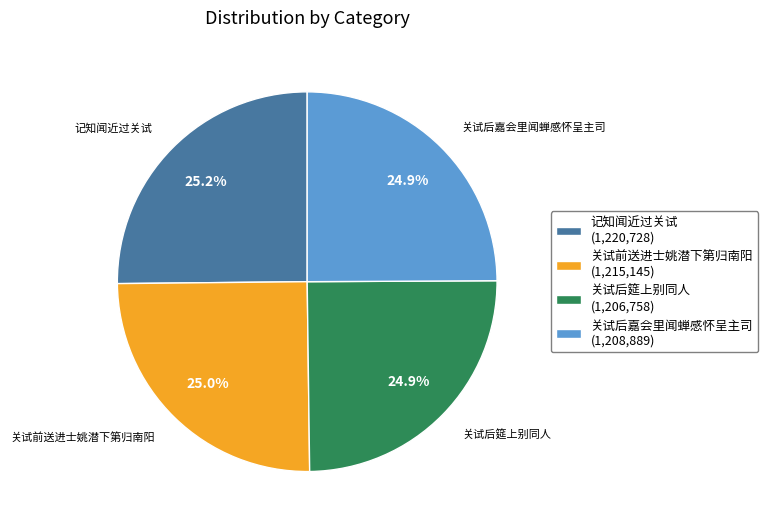

What is the total percentage of 记知闻近过关试 (1,220,728) and 关试前送进士姚潜下第归南阳 (1,215,145)?

50.2%